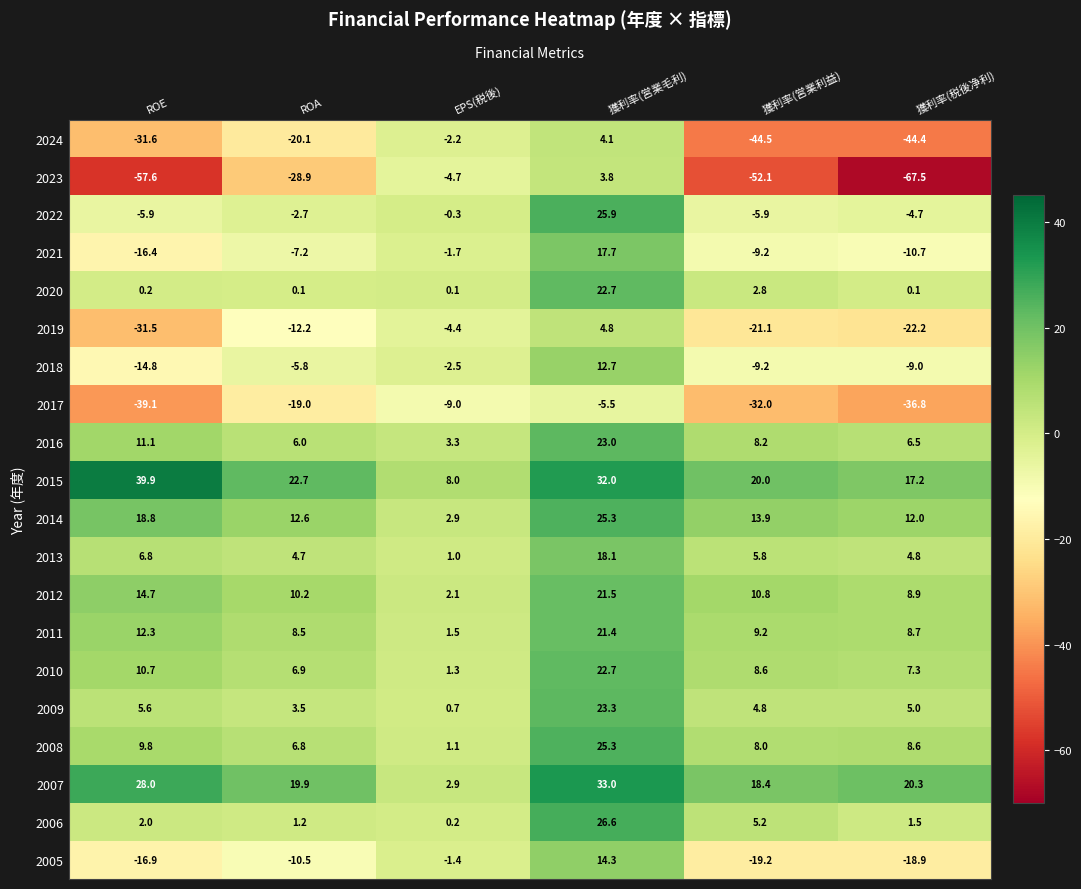

How many distinct data groups are displayed?

20